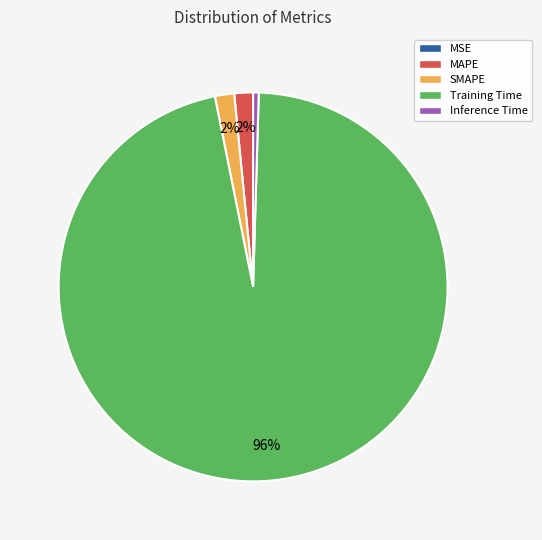

To the nearest percent, what is the difference between the largest and smallest slice percentages?

96%